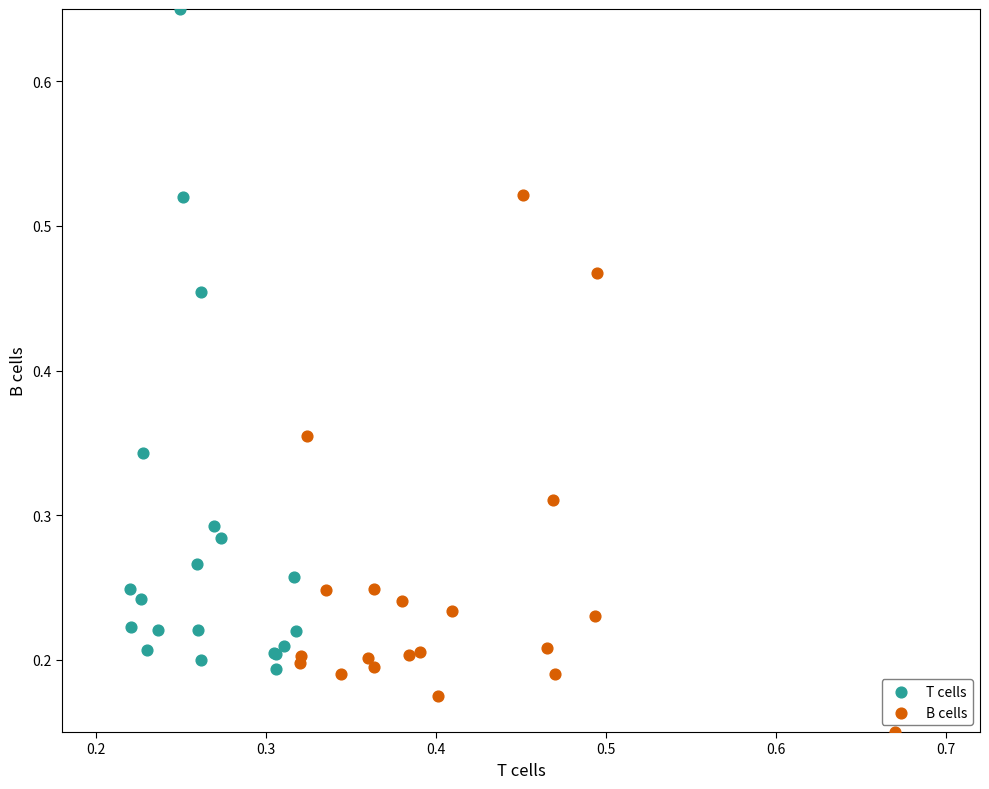

Which series contains the highest Y value?

T cells